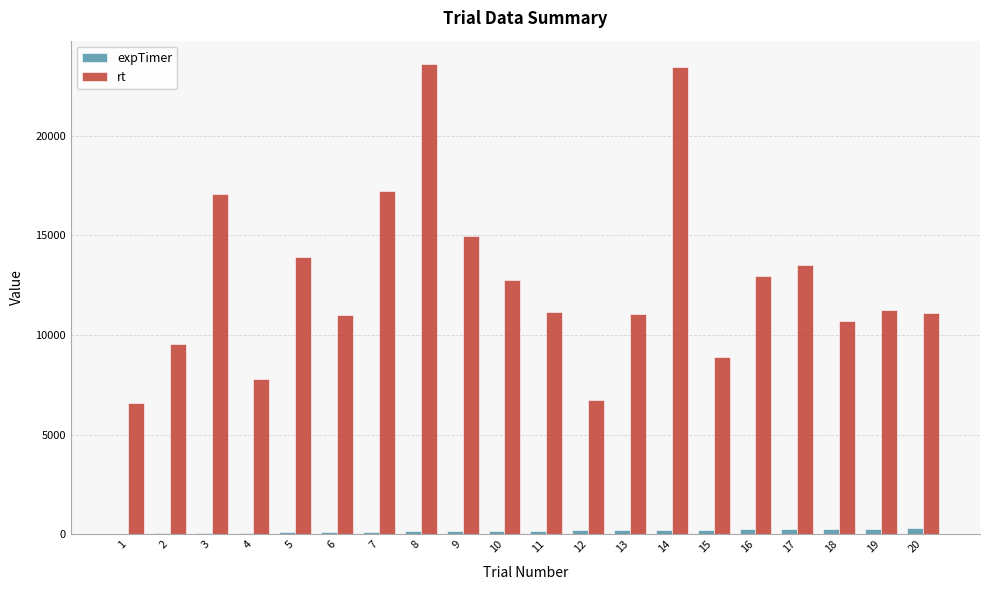

The value of rt at 6 is 10997.0. True or false?

True